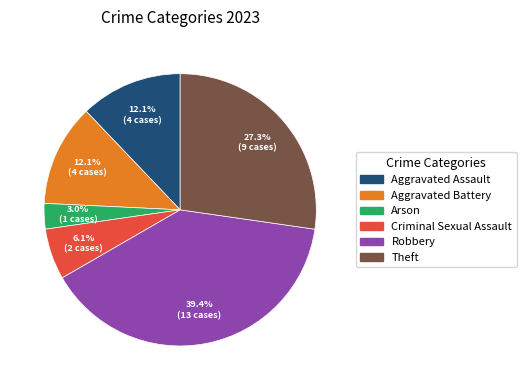

Which has a higher value, Theft or Arson?

Theft